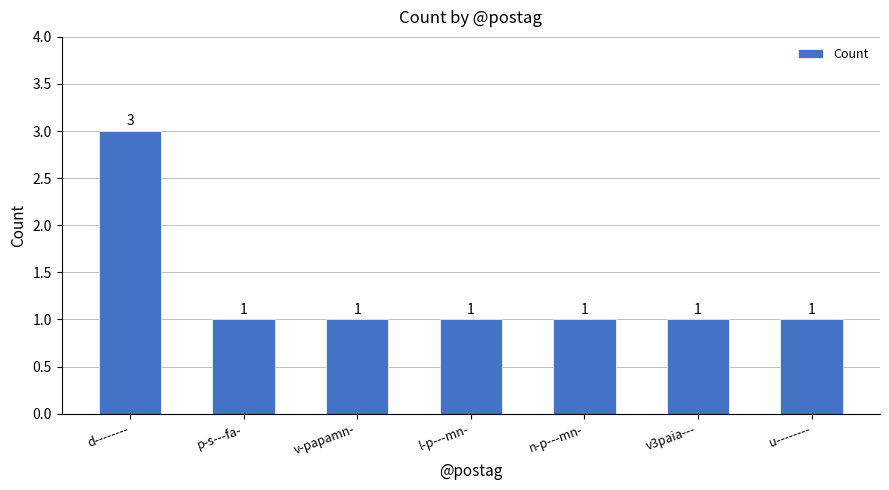

What is the sum of all values?

9